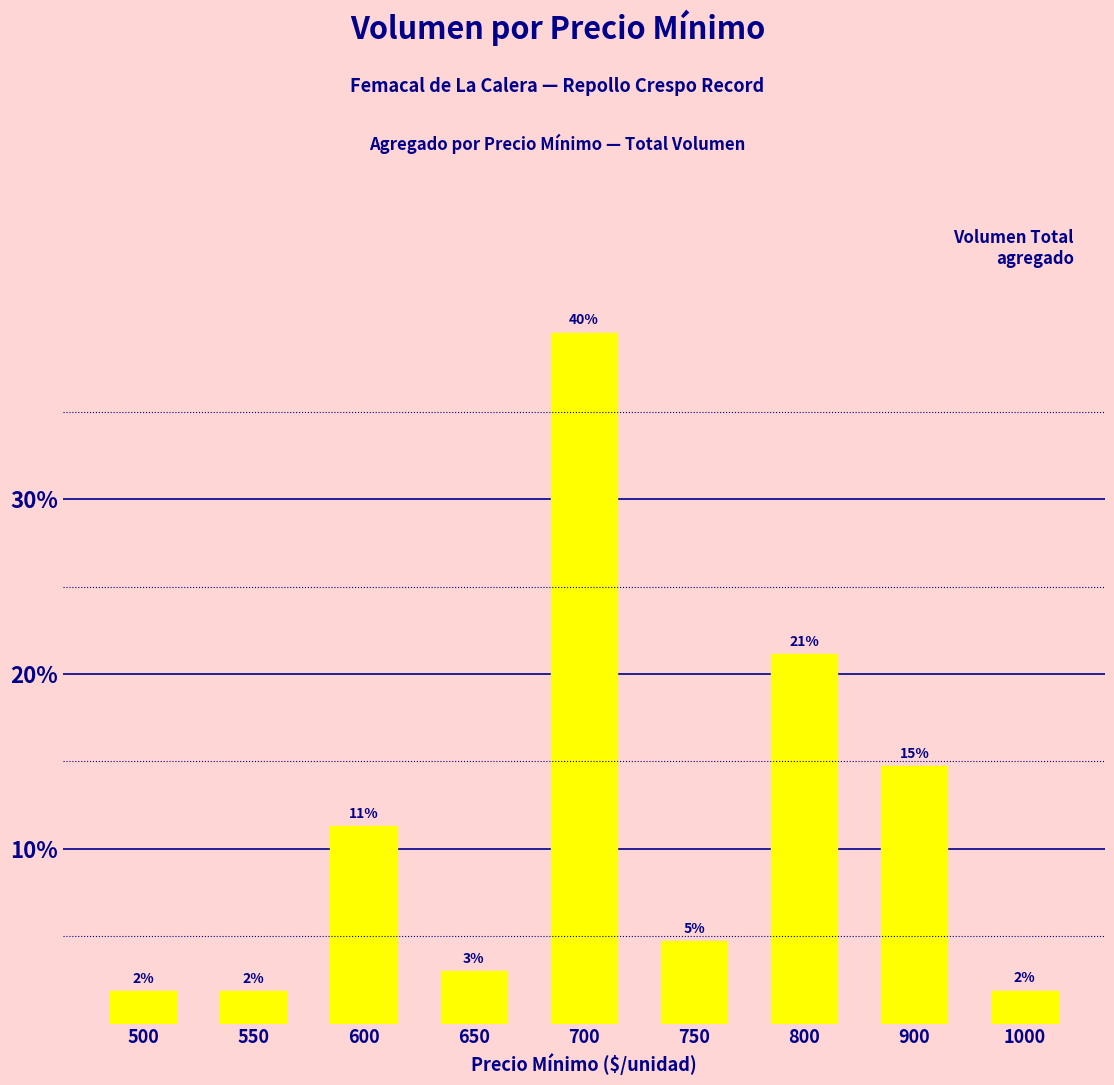

How many bars are there in total?

9